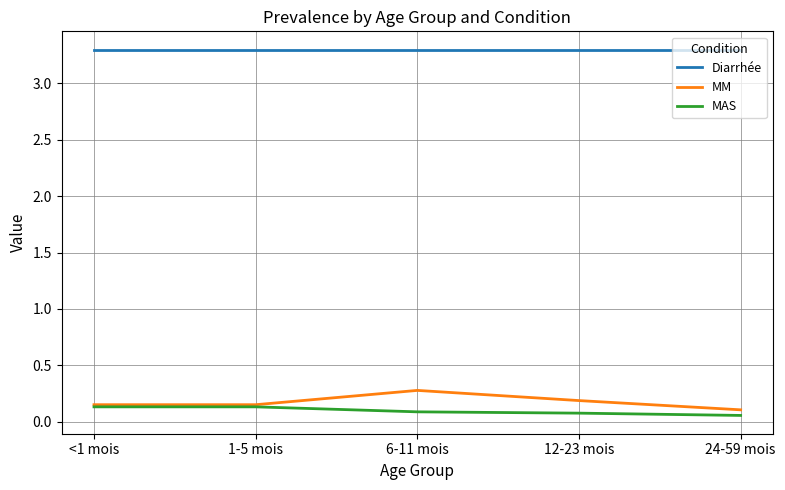

The MAS series shows 0.0 at <1 mois. True or false?

False